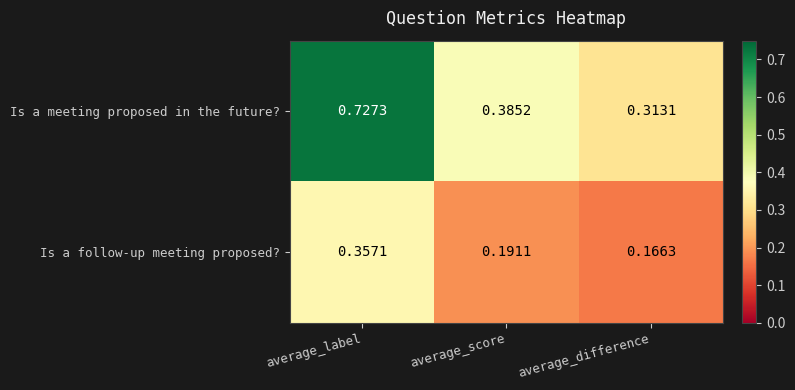

Which series has the largest range (max minus min)?

Is a meeting proposed in the future?